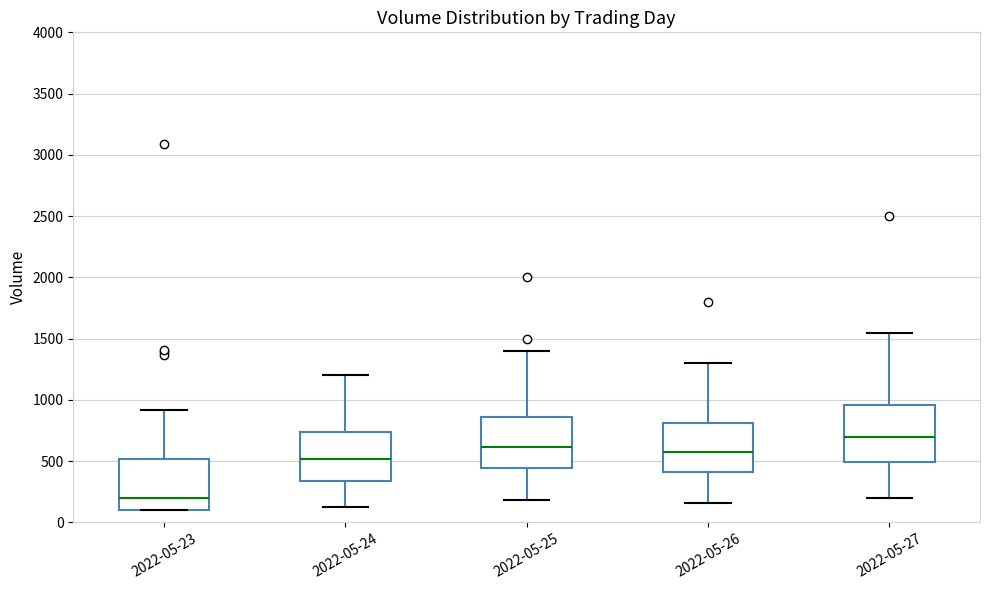

Reading left to right, transcribe this box plot: for each box, give where its median line is, the range the box spans, and where its two whiskers end, as read against the y-axis. The values are not printed on the chart, so give them approximately, as read against the axis.

2022-05-23: median 200, box 100 to 500, whiskers 100 to 900
2022-05-24: median 500, box 350 to 750, whiskers 150 to 1200
2022-05-25: median 600, box 450 to 850, whiskers 200 to 1400
2022-05-26: median 600, box 400 to 800, whiskers 150 to 1300
2022-05-27: median 700, box 500 to 950, whiskers 200 to 1550